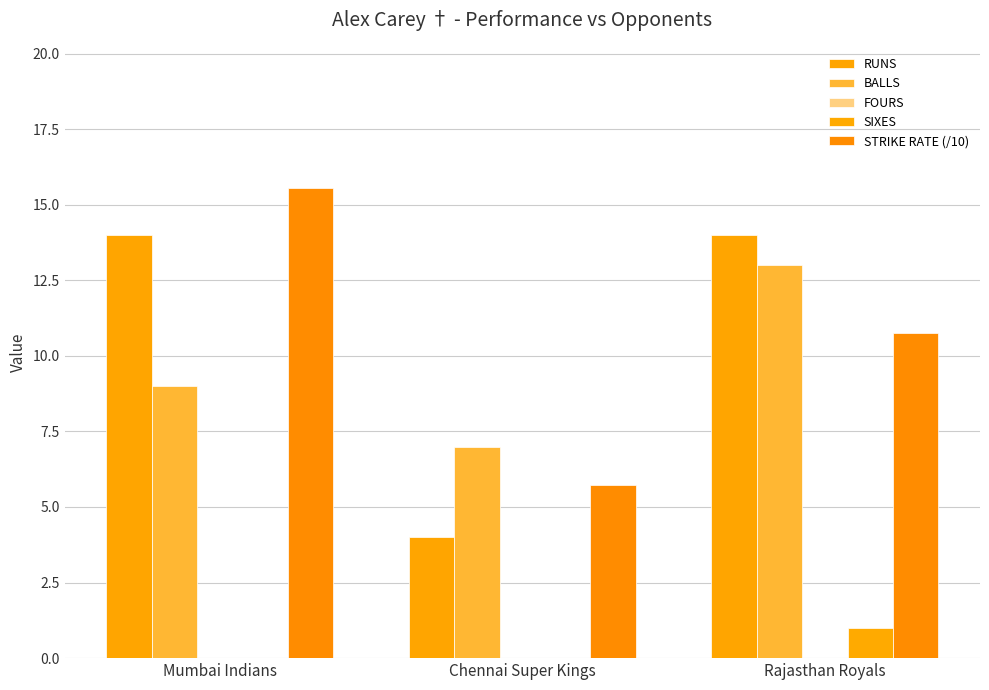

Count the number of data series in this chart.

4